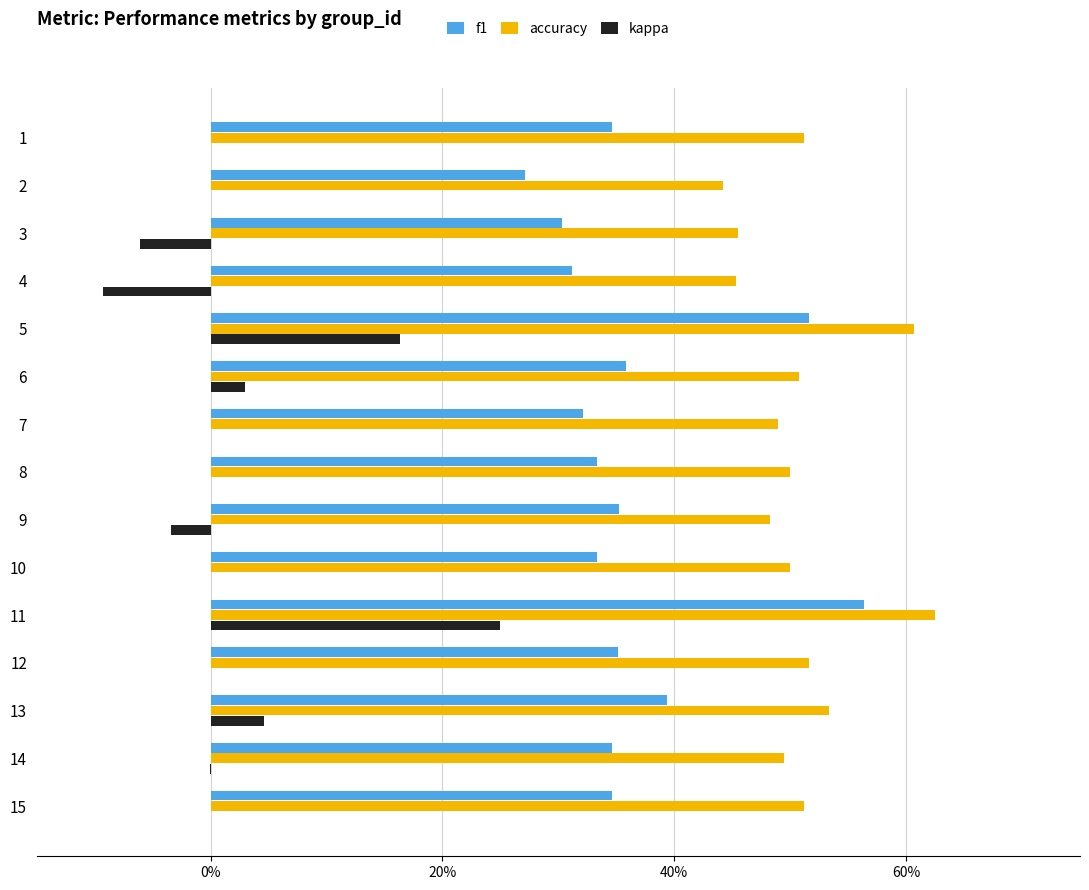

Read the accuracy value at 9.

0.5